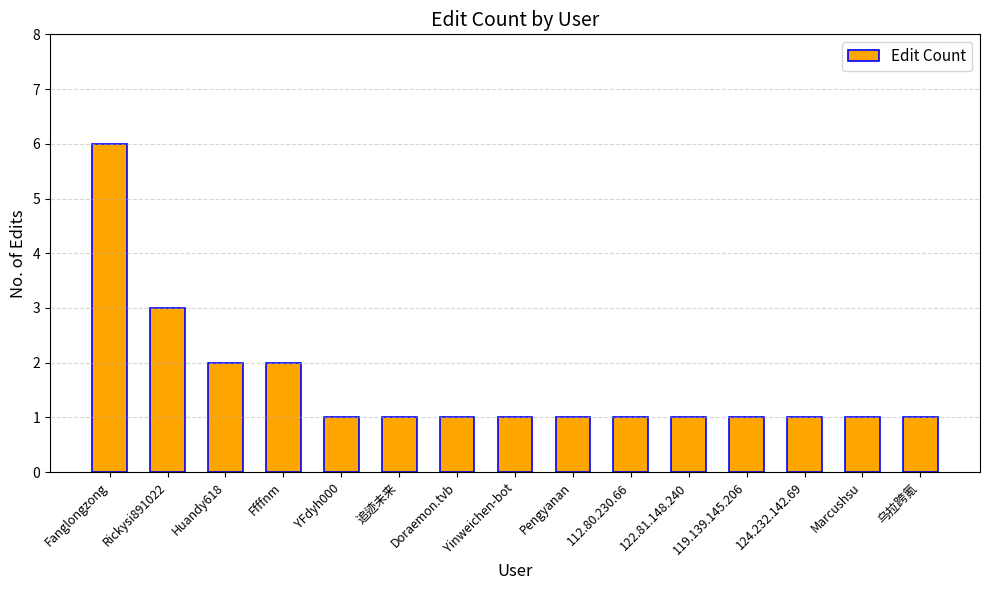

Count the values in the range 1 to 2.

13